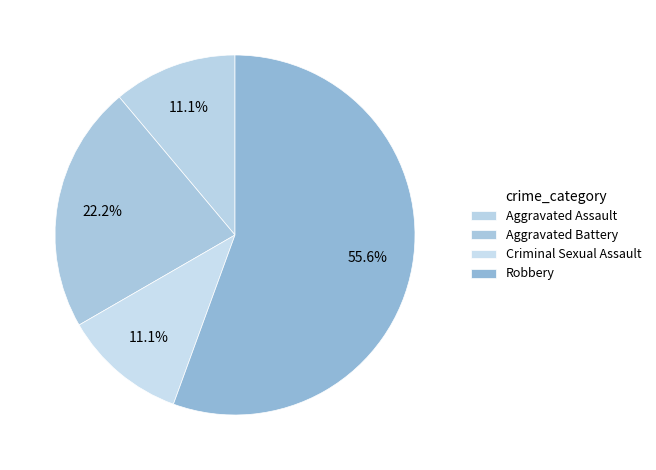

Is there a majority slice in this chart?

Yes